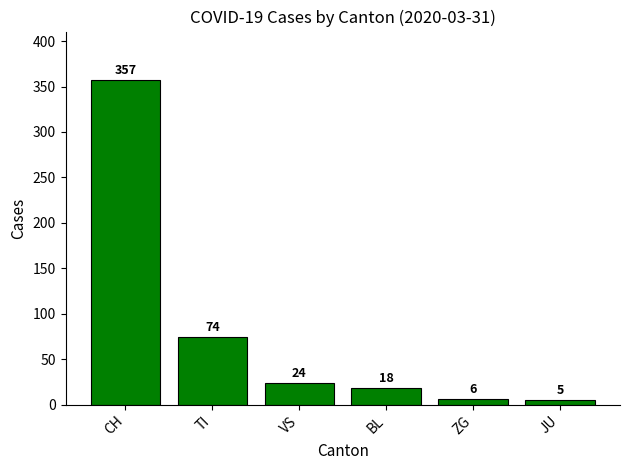

Are the bars horizontal?

No